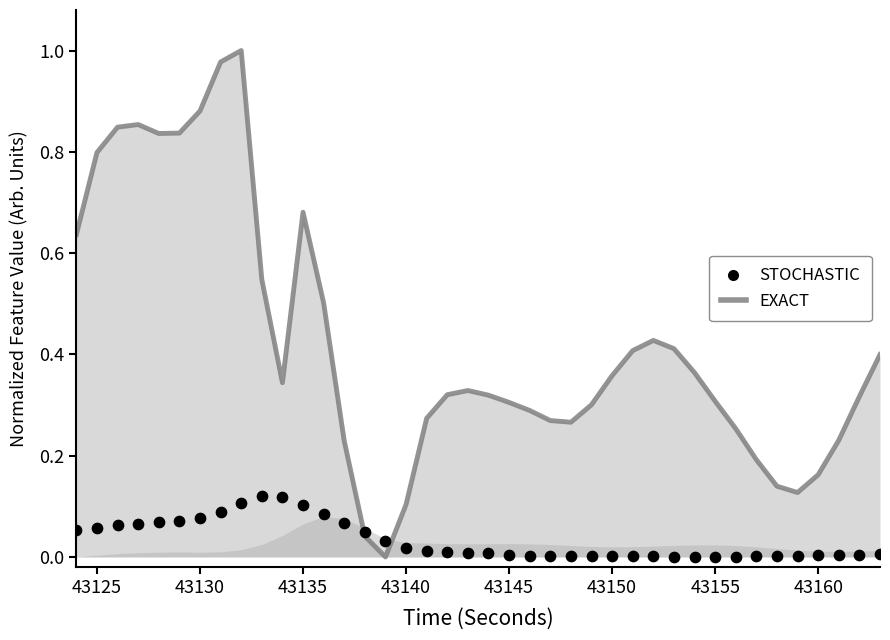

Which series reaches the maximum Y coordinate?

EXACT